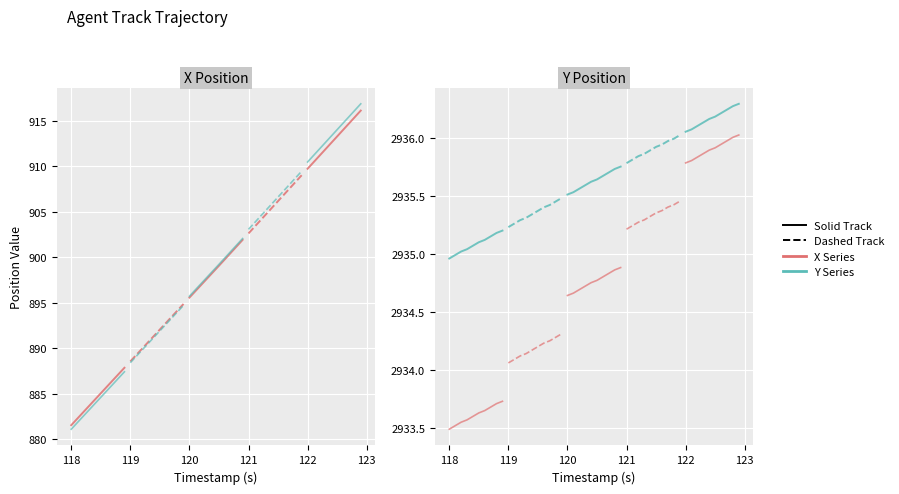

Rank the series by their average value, from lowest to highest.

Solid, Dashed